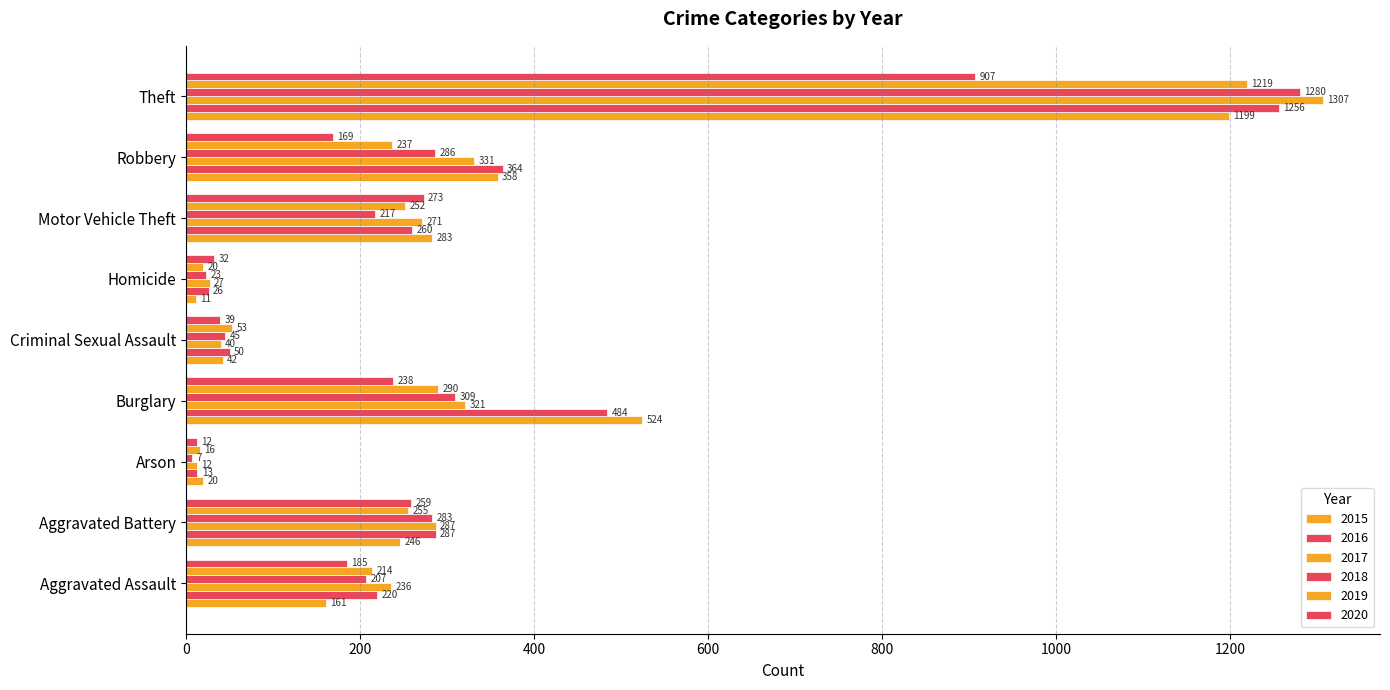

What is the spread (max minus min) of values at Criminal Sexual Assault?

14